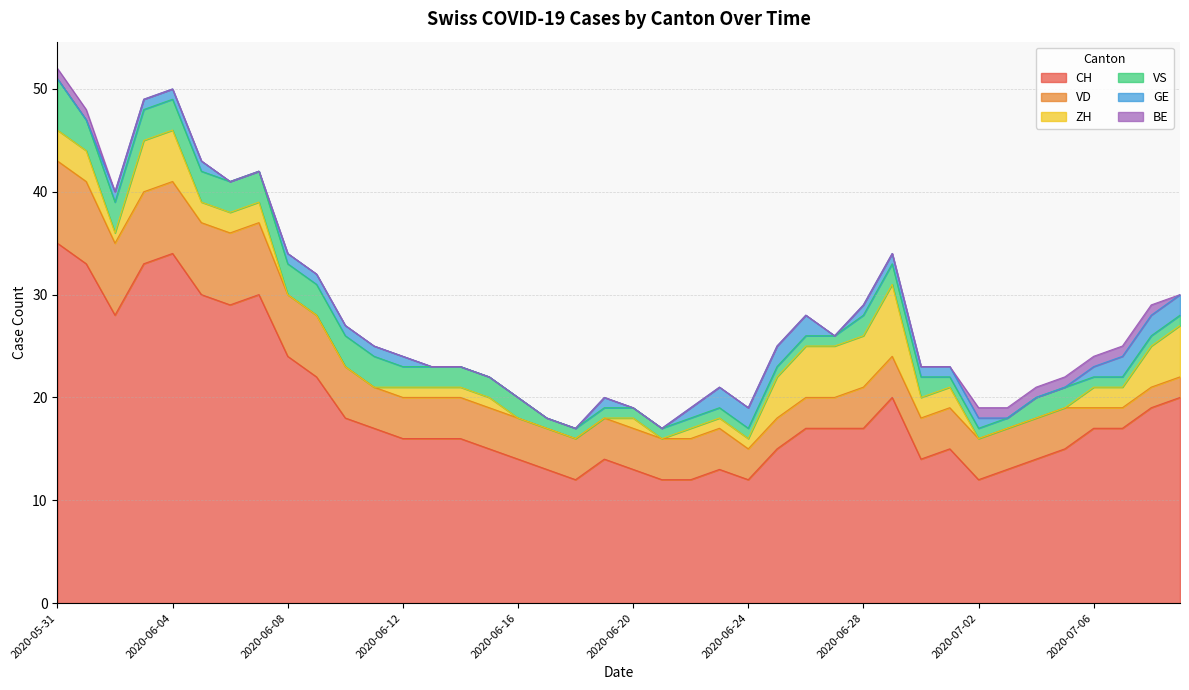

How many BE values are between 0 and 1?

40